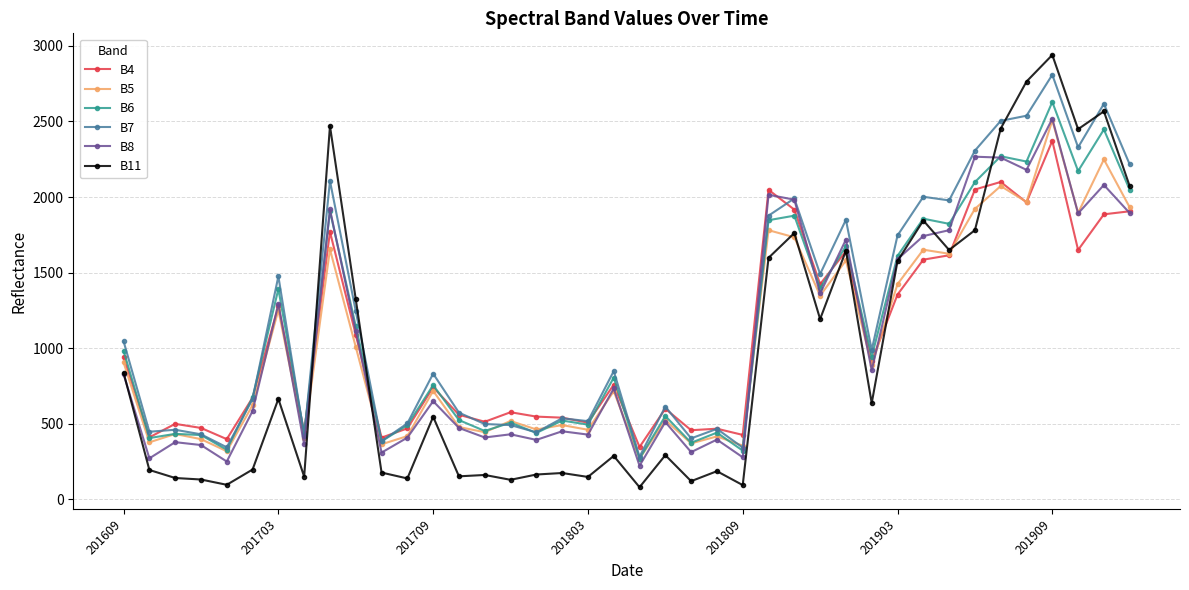

What is the maximum value for B5?

2507